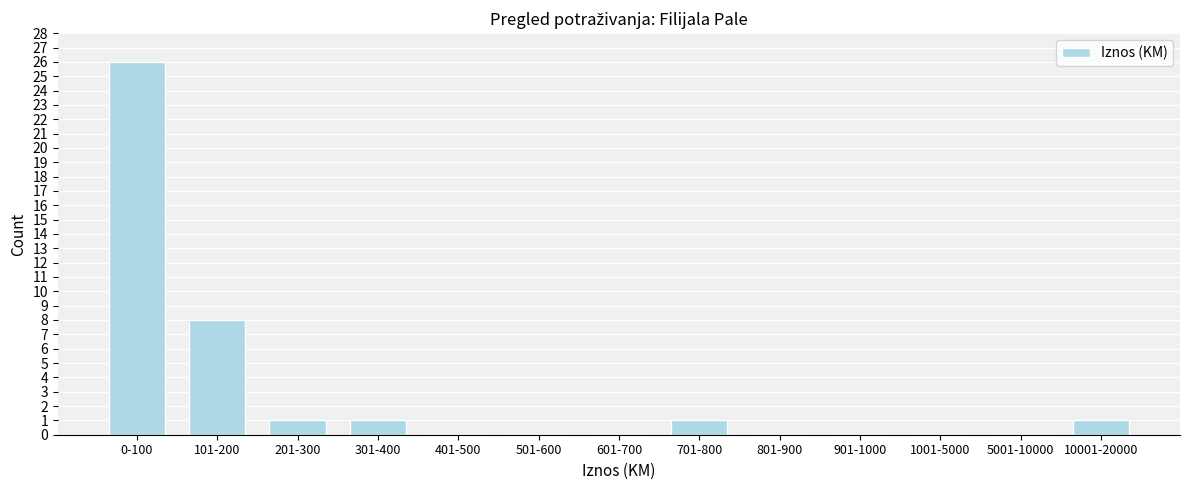

Reading left to right, transcribe all the data shown in this chart.

0-100=26	101-200=8	201-300=1	301-400=1	401-500=0	501-600=0	601-700=0	701-800=1	801-900=0	901-1000=0	1001-5000=0	5001-10000=0	10001-20000=1